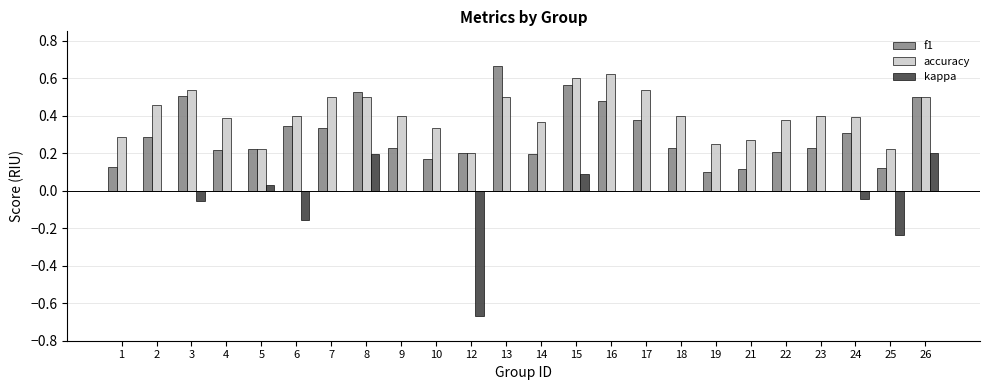

The value of f1 at 13 is 0.2. True or false?

False